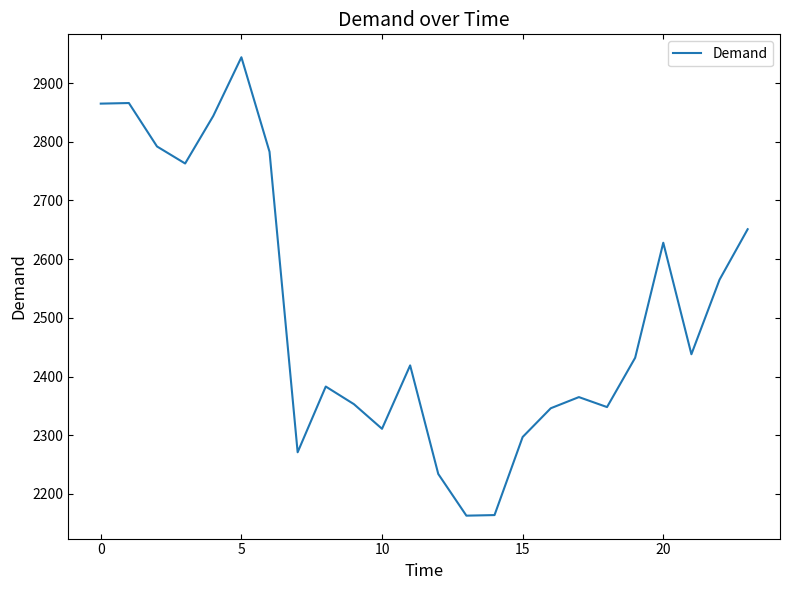

What is the minimum value shown in the chart?

2163